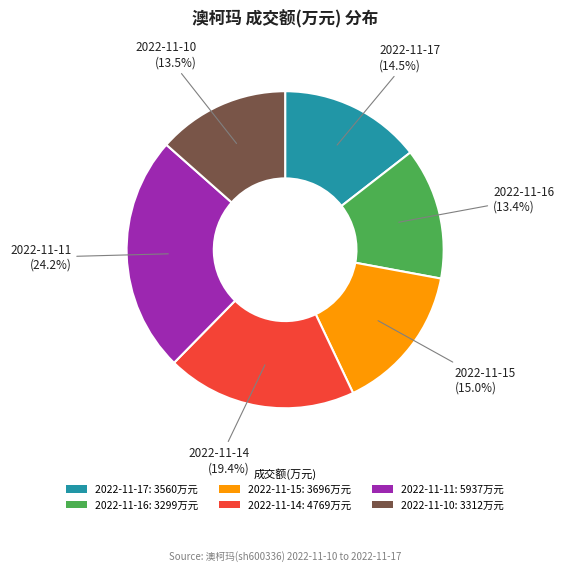

Does 2022-11-14 represent more than half of the total?

No